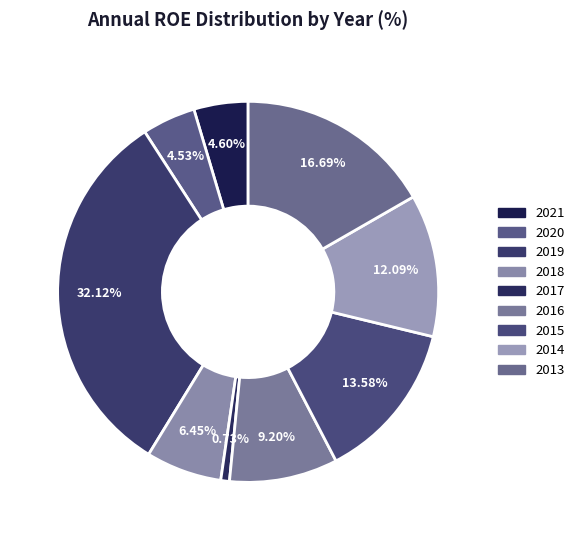

How many slices are in this pie chart?

9